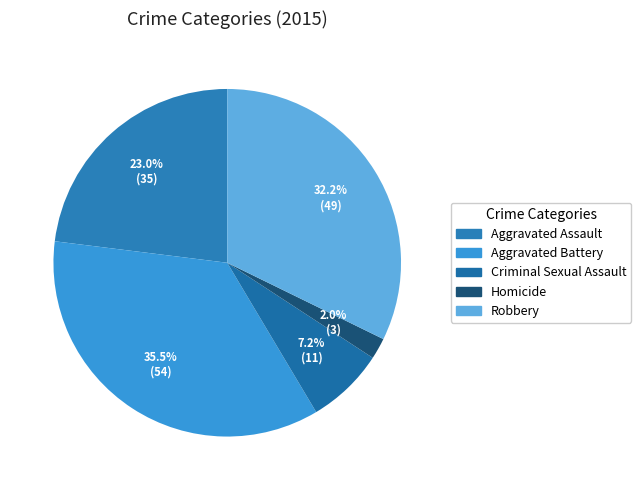

Does any single category account for the majority?

No